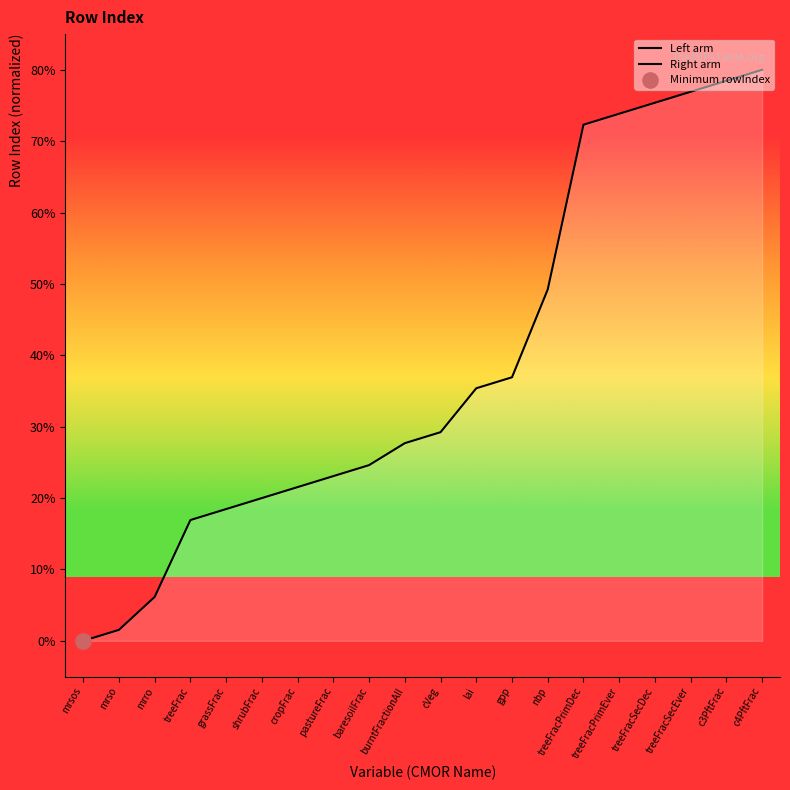

What is the ratio of the value at cVeg to the value at nbp?

0.6